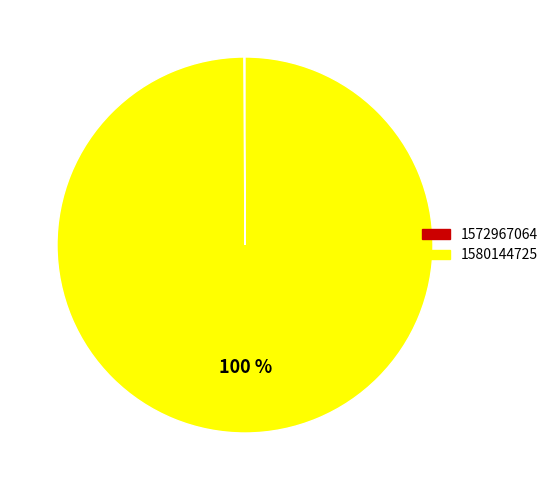

Does 1580144725 account for over 50% of the chart?

Yes